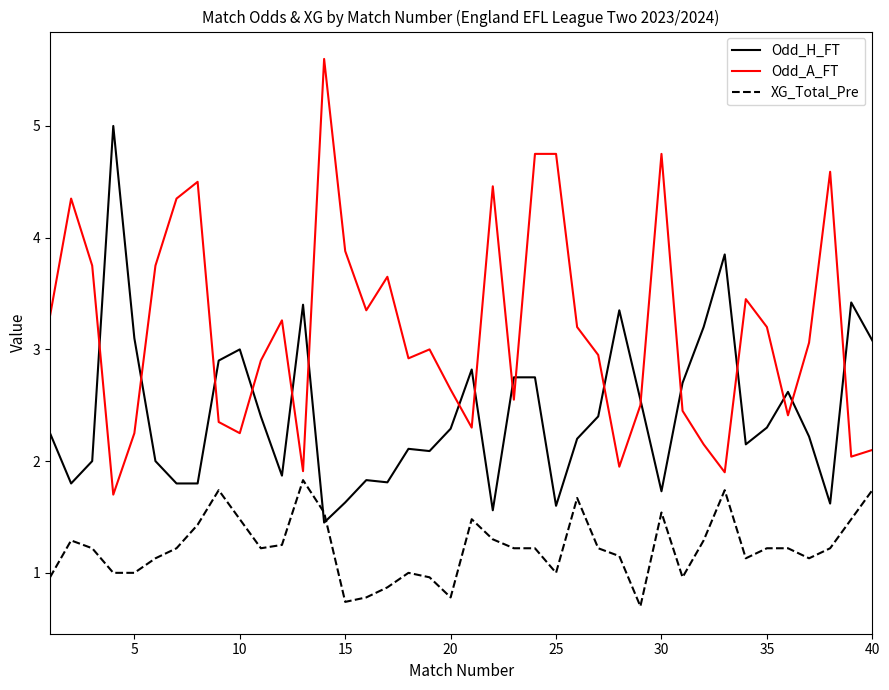

Which series has the largest total across all categories?

Odd_A_FT